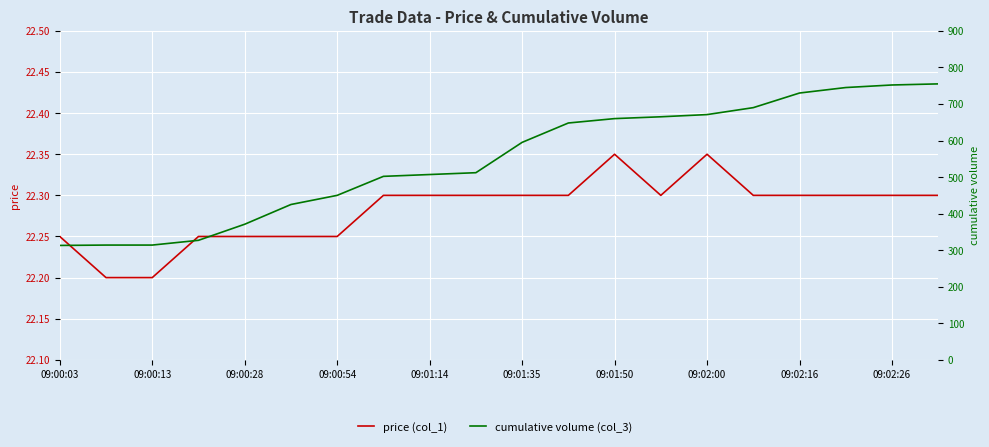

What is the difference between the maximum and minimum values in the cumulative volume series?

442.0